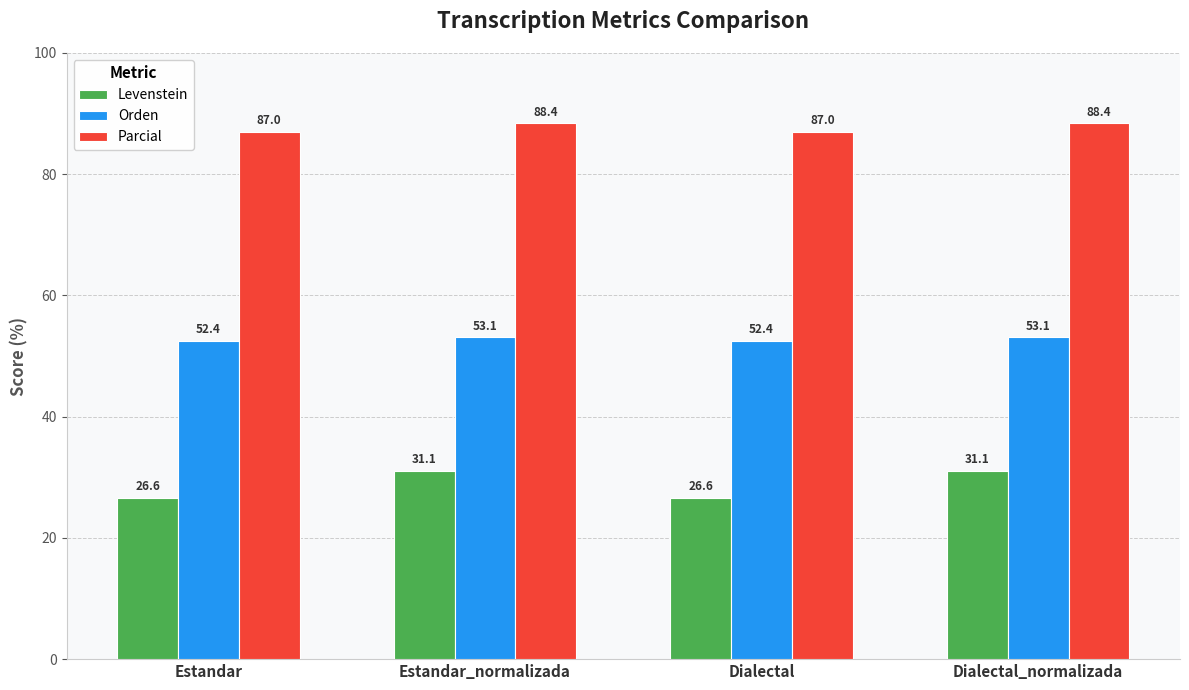

What position from the right is Dialectal?

2